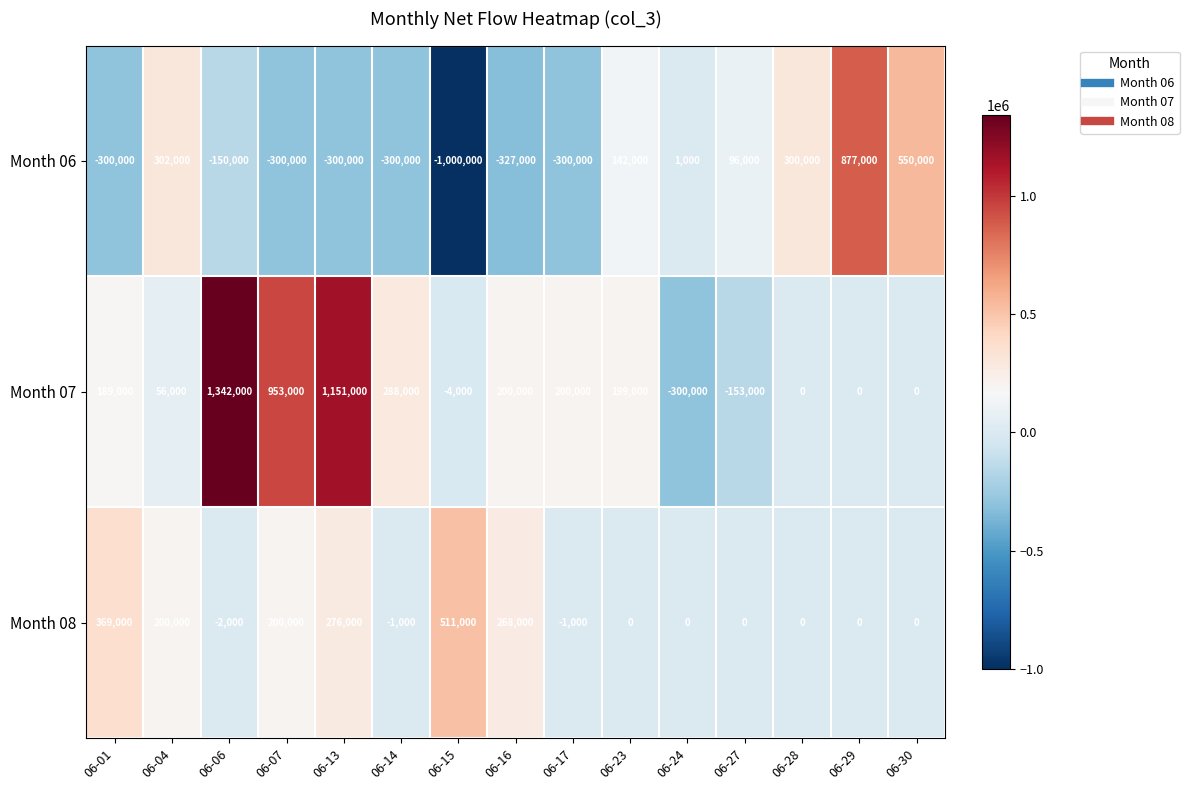

What is the average value of the Month 08 series?

121333